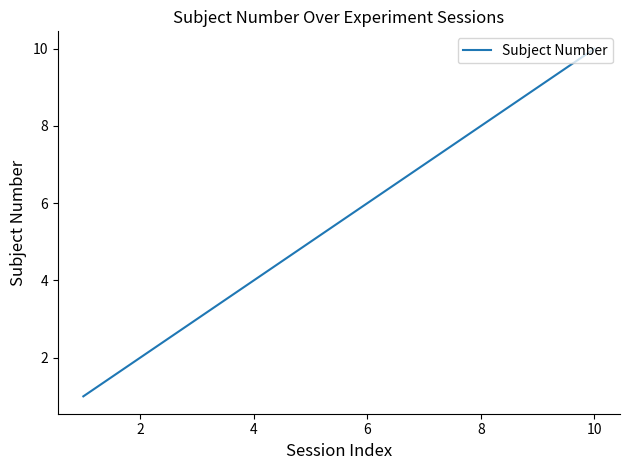

What is the greatest value displayed?

10